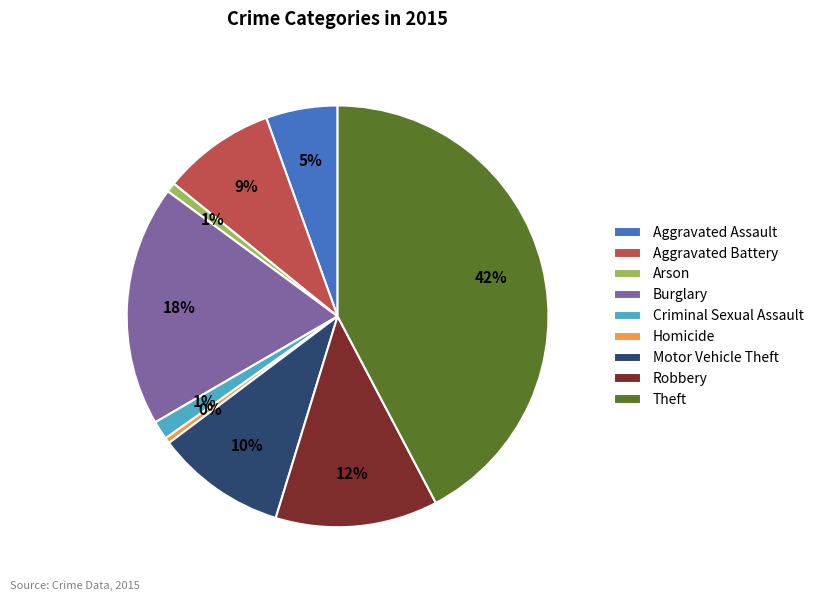

How many slices are in this pie chart?

9